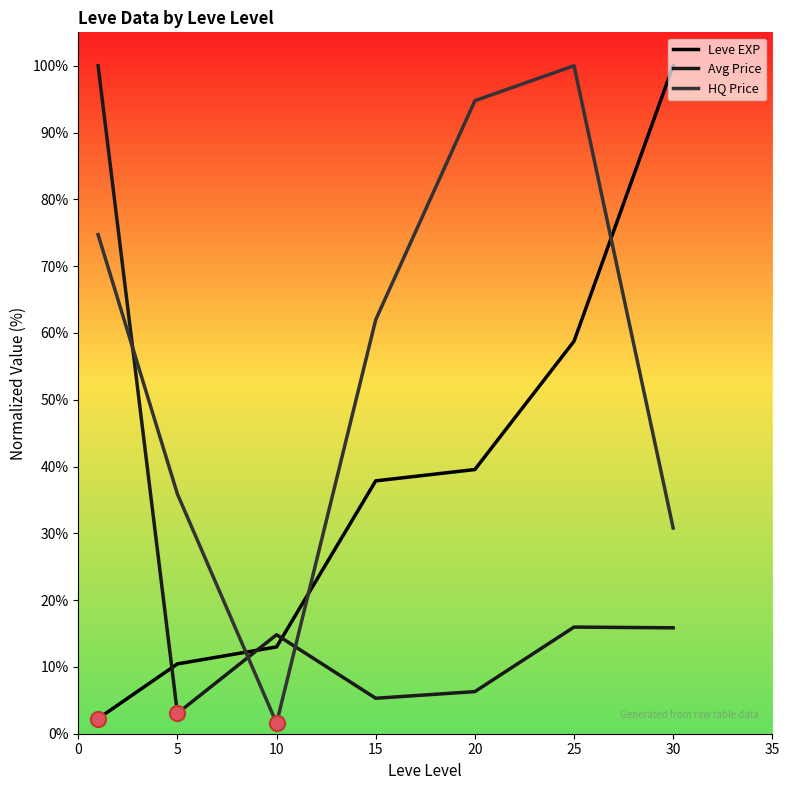

What is the difference between the second highest and second lowest values in the Avg Price series?

10.7